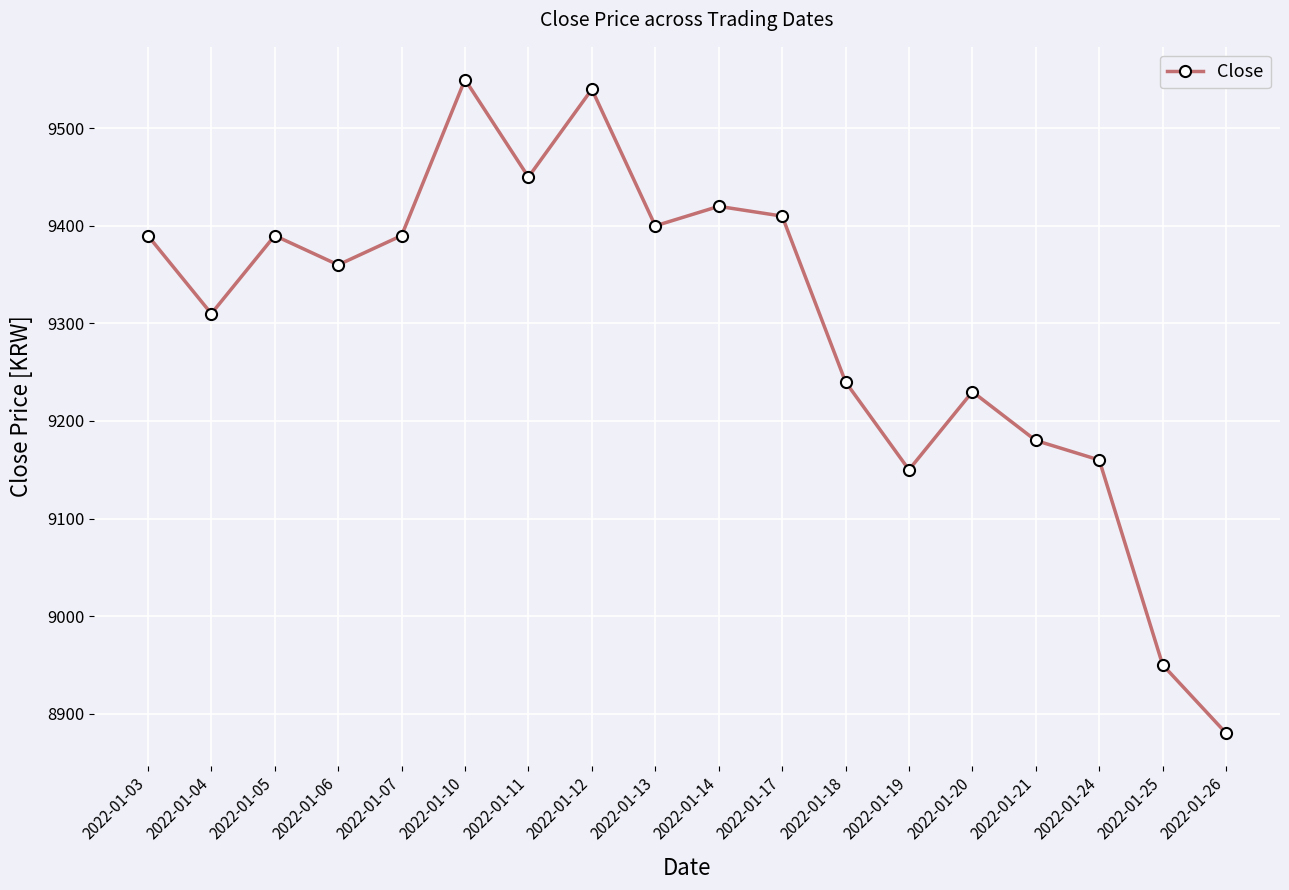

Which has a higher value, 2022-01-24 or 2022-01-07?

2022-01-07